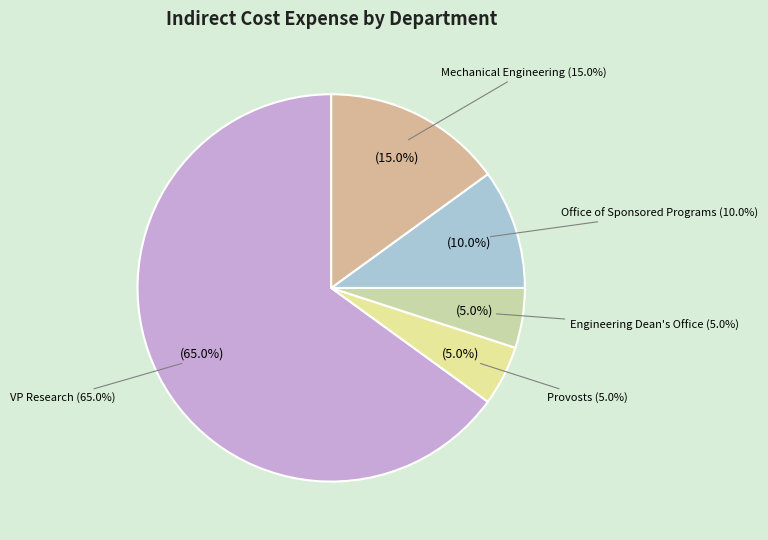

Is the sum of Office of Sponsored Programs and Engineering Dean's Office greater than half?

No